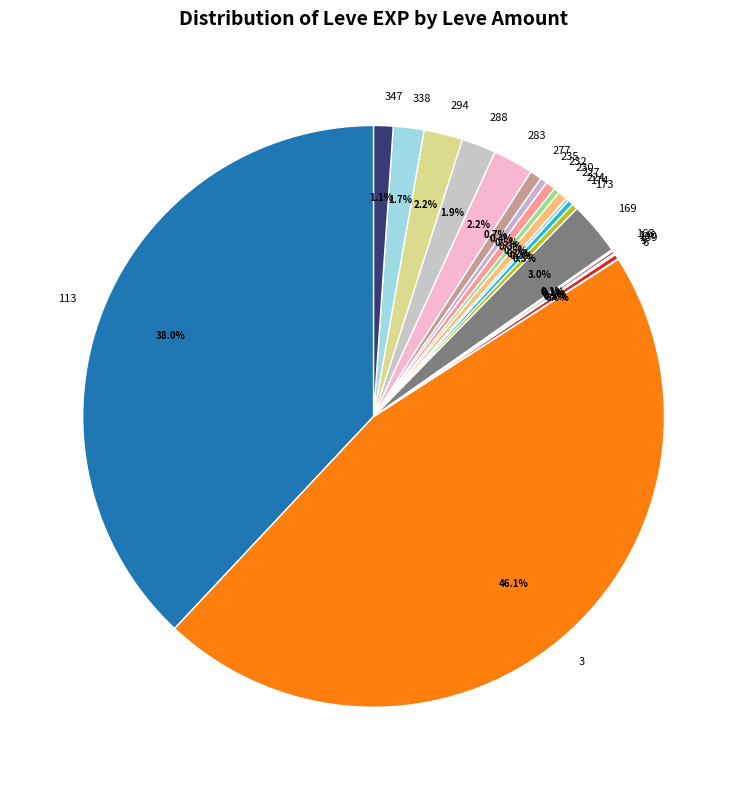

What is the total percentage of 235 and 113?

38.4%